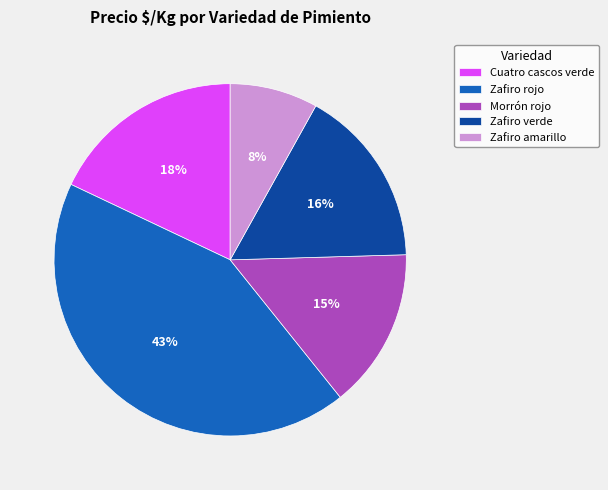

To the nearest percent, what percentage of the pie is Morrón rojo?

15%